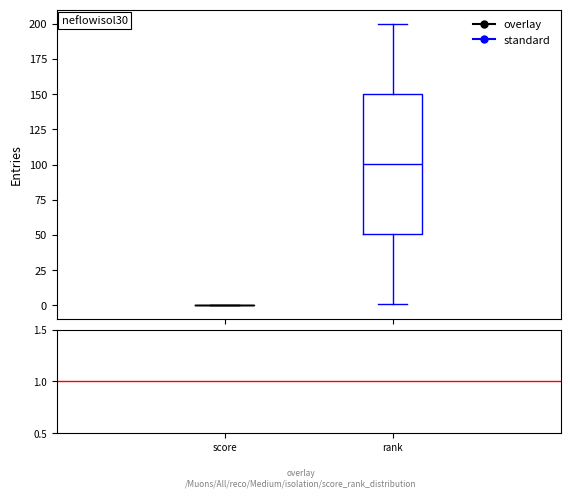

Reading left to right, read every box against the y-axis: the position of its median line, the range the box covers, and the ends of its whiskers. The values are not printed on the chart, so give them approximately, as read against the axis.

score: box collapsed to a line at 0, whiskers 0 to 0
rank: median 100, box 50 to 150, whiskers 0 to 200